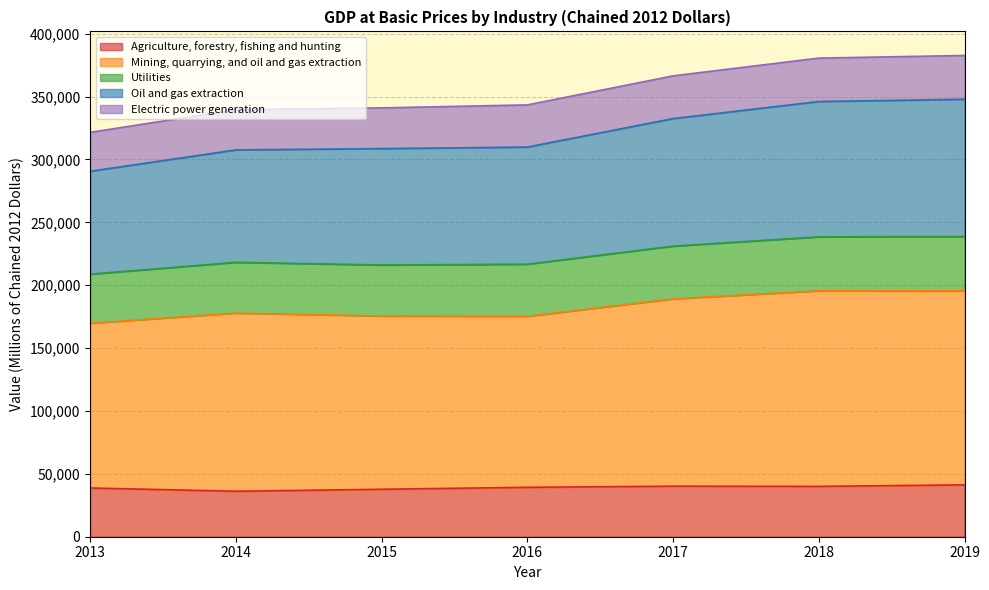

How many data points in Agriculture, forestry, fishing and hunting are less than 39298?

3